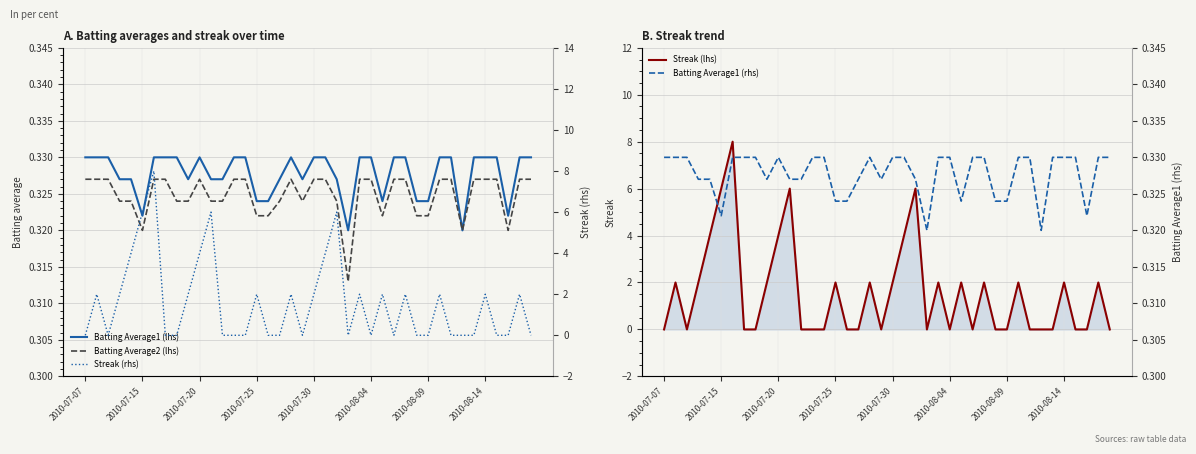

True or false: Batting Average2 (lhs) and Batting Average1 (rhs) cross at least once.

False